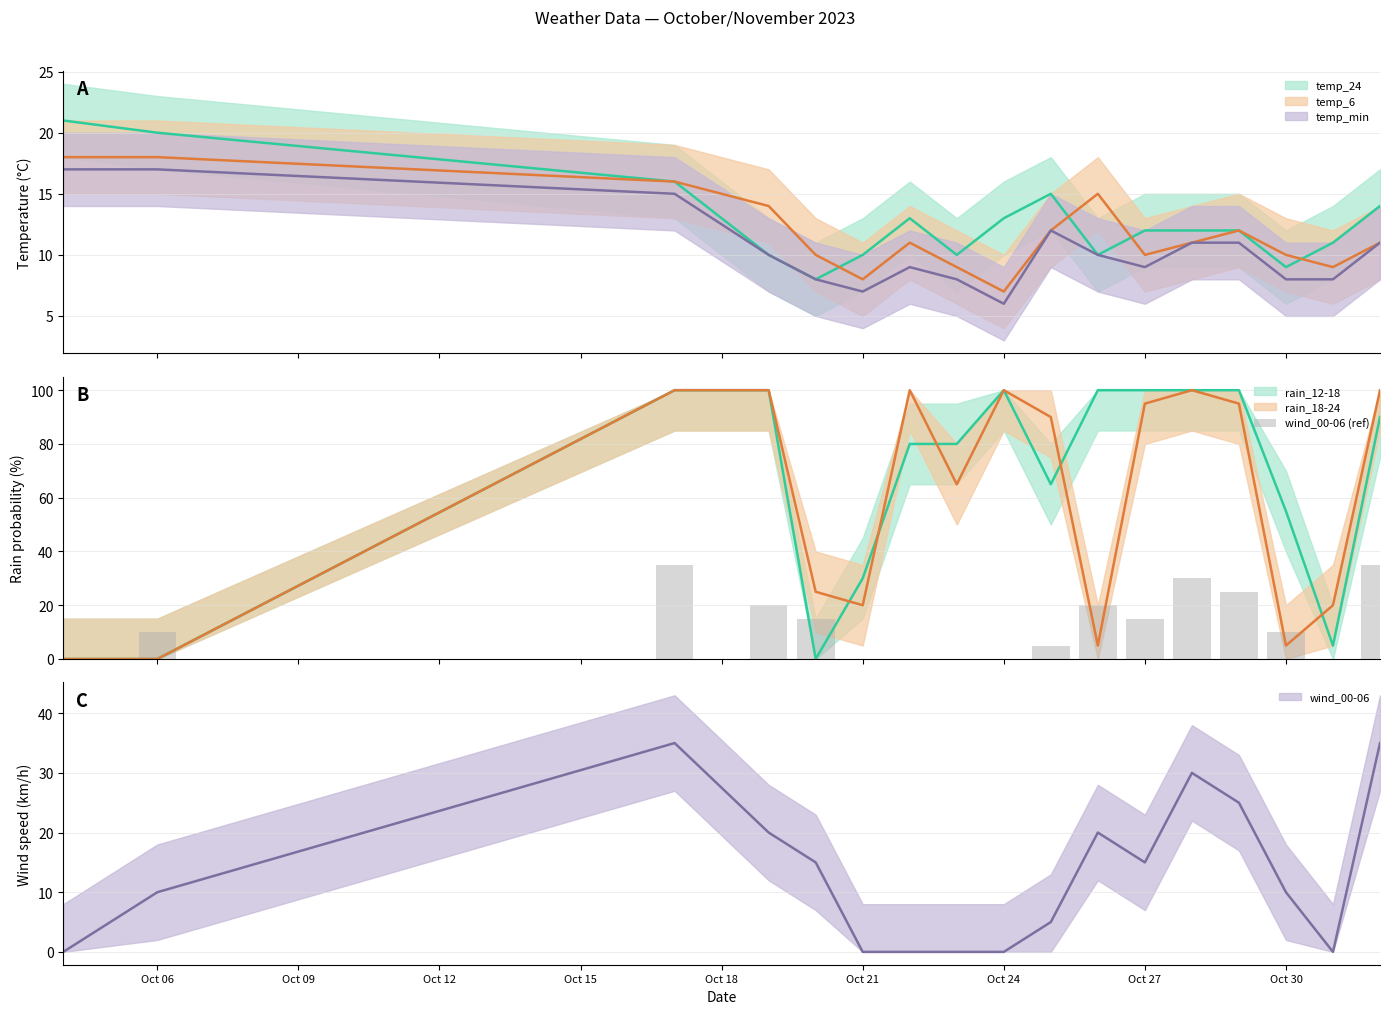

How many data points are less than 10?

7